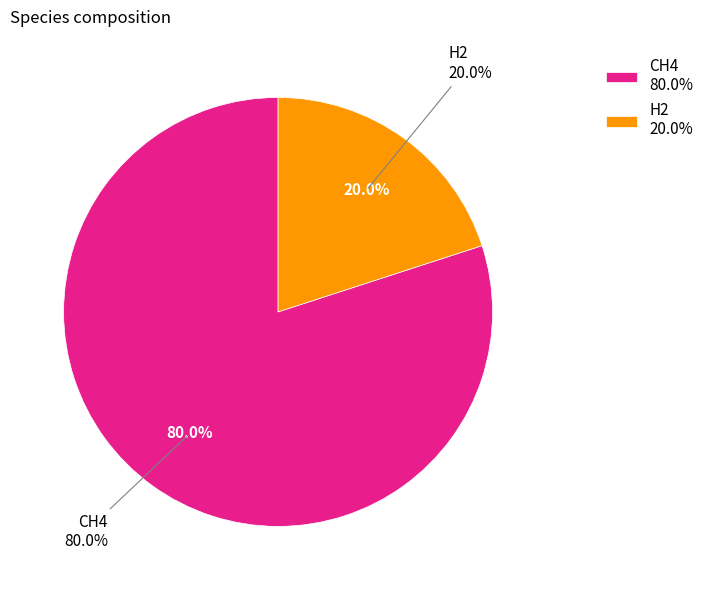

Rank the categories by value from lowest to highest.

H2, CH4